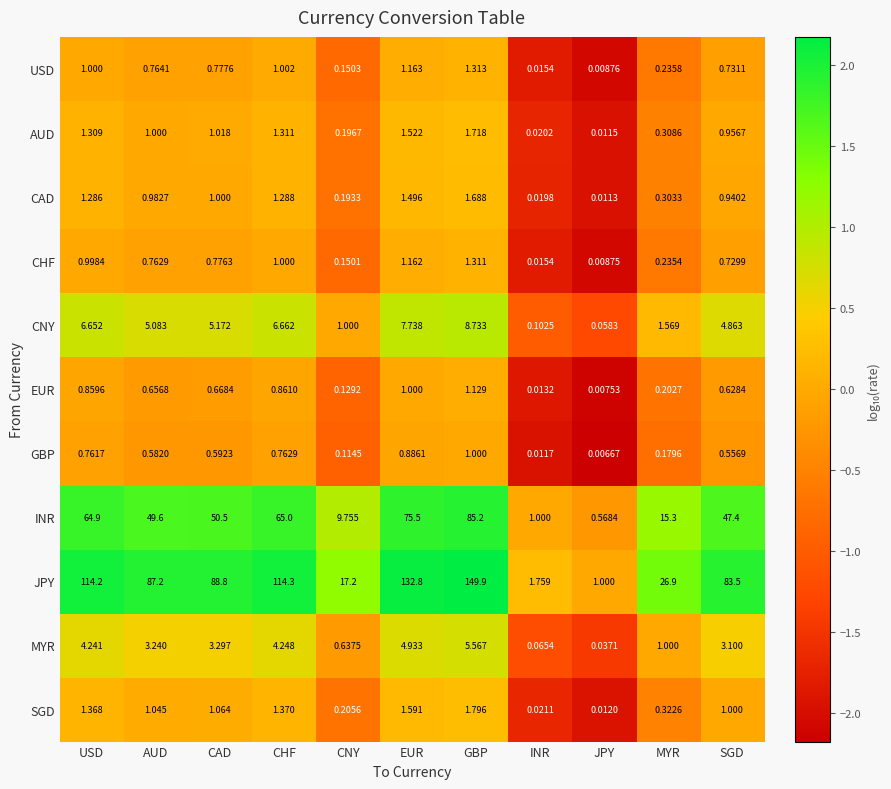

Which series has the largest total across all categories?

JPY